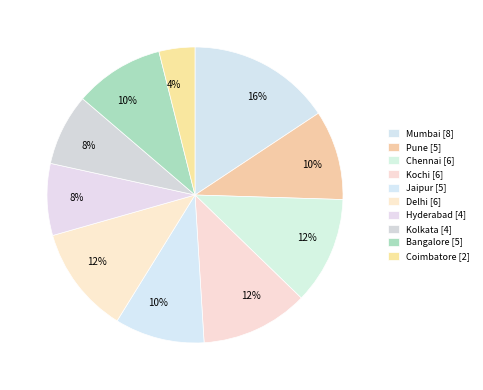

Is there a majority slice in this chart?

No